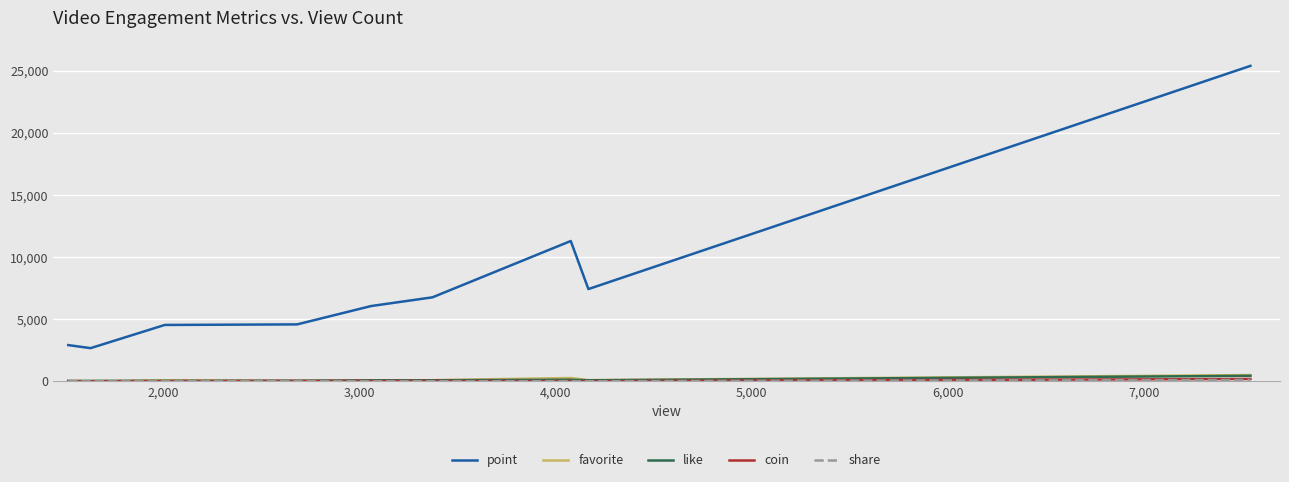

What is the highest value of the point series?

25412